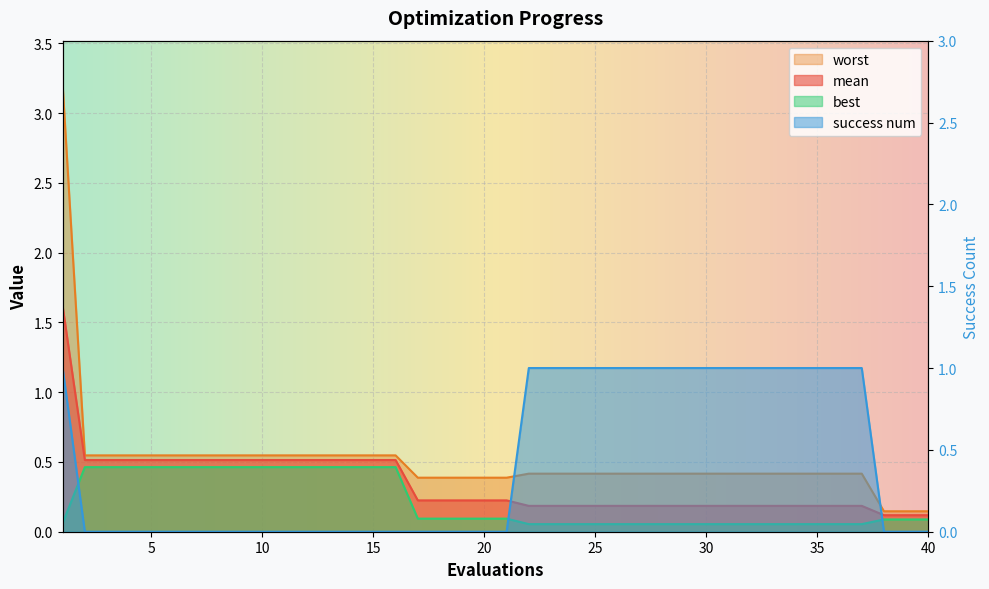

What are all the series names shown in the legend?

mean, best, worst, success num